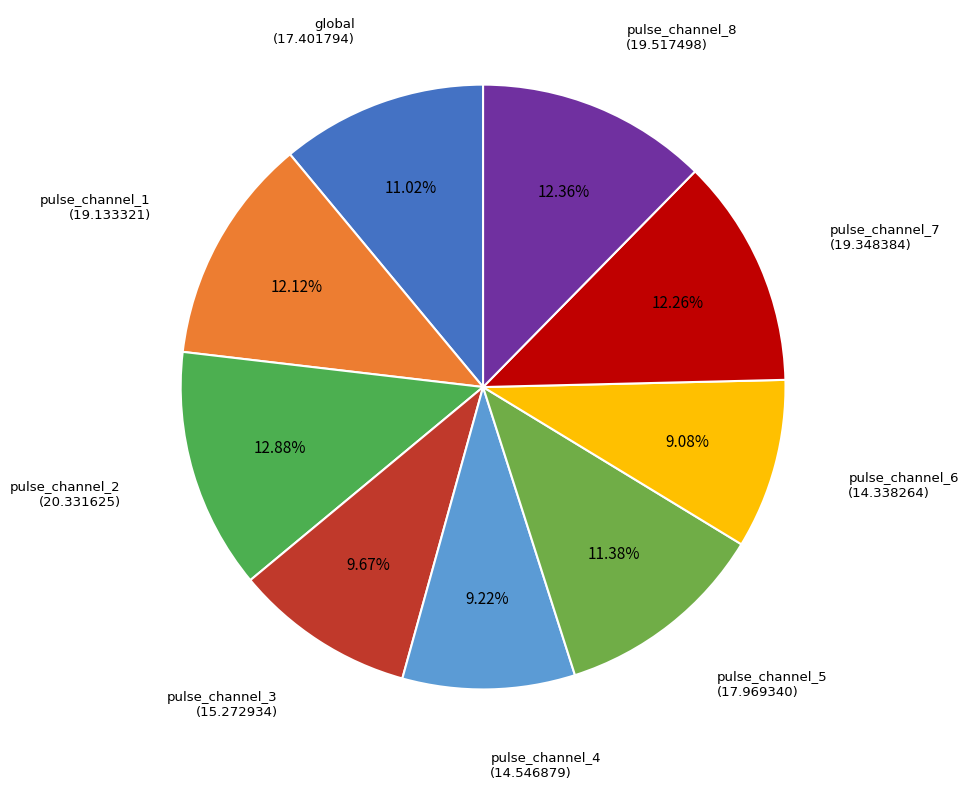

How many segments does this pie chart have?

9